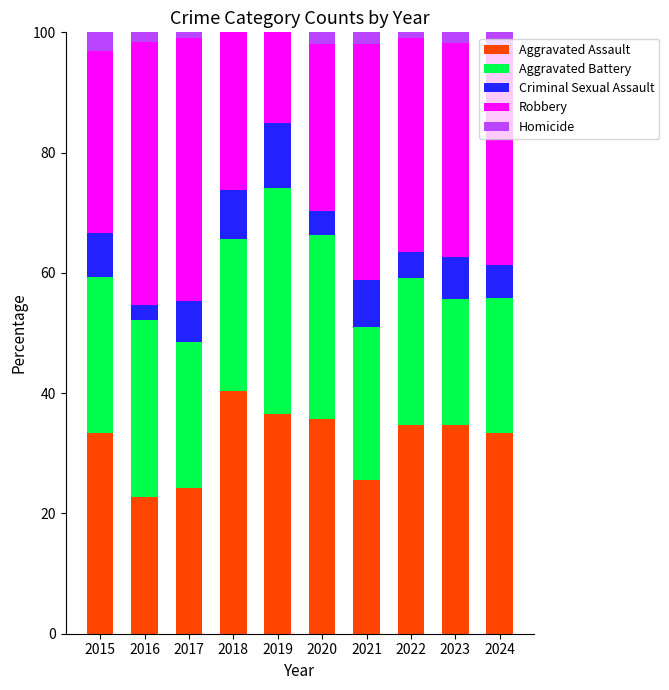

What is the sum of all Aggravated Assault values?

321.3